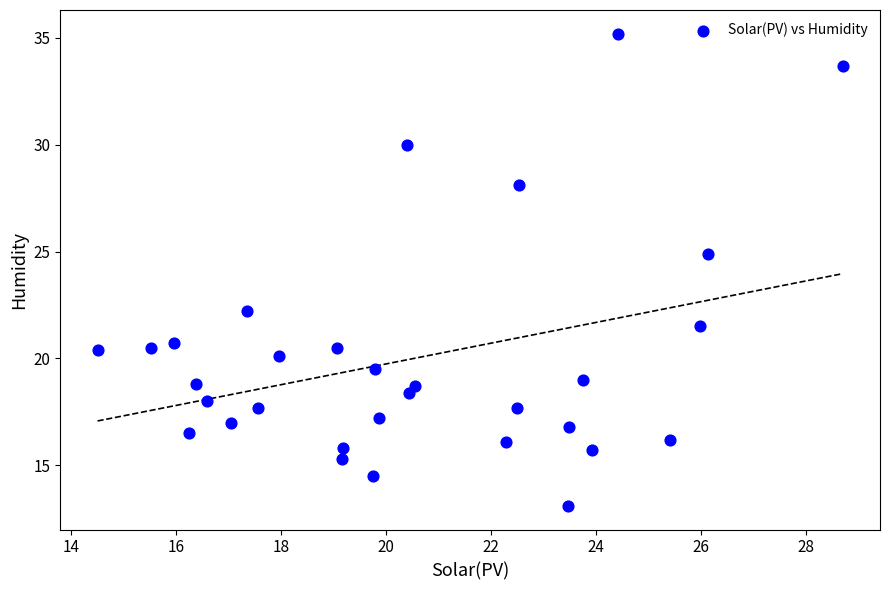

What is the range of Y values (max minus min)?

22.1